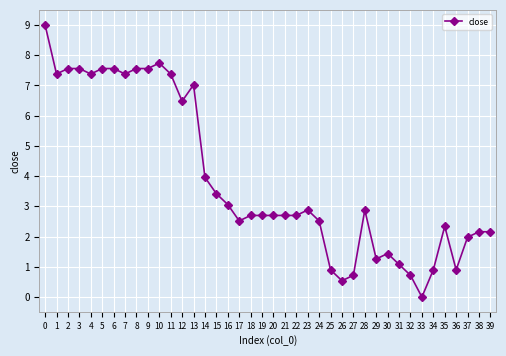

What is the change in value from 30 to 32?

-0.7